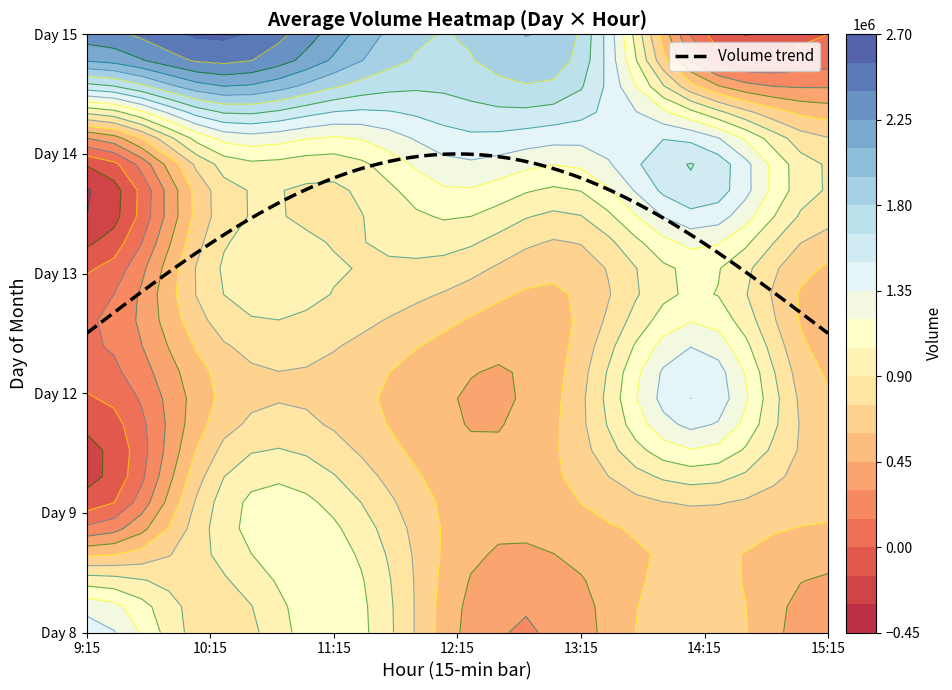

Is the value of 9 at 14 greater than the value of 8 at 13?

Yes